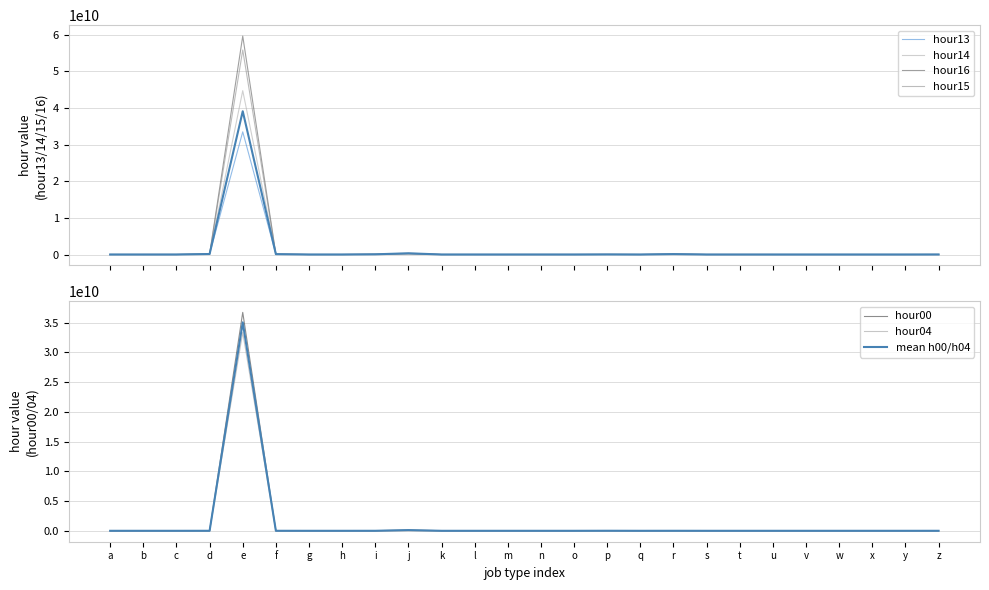

What is the value of the hour15 point at the 8th from the left?

366879